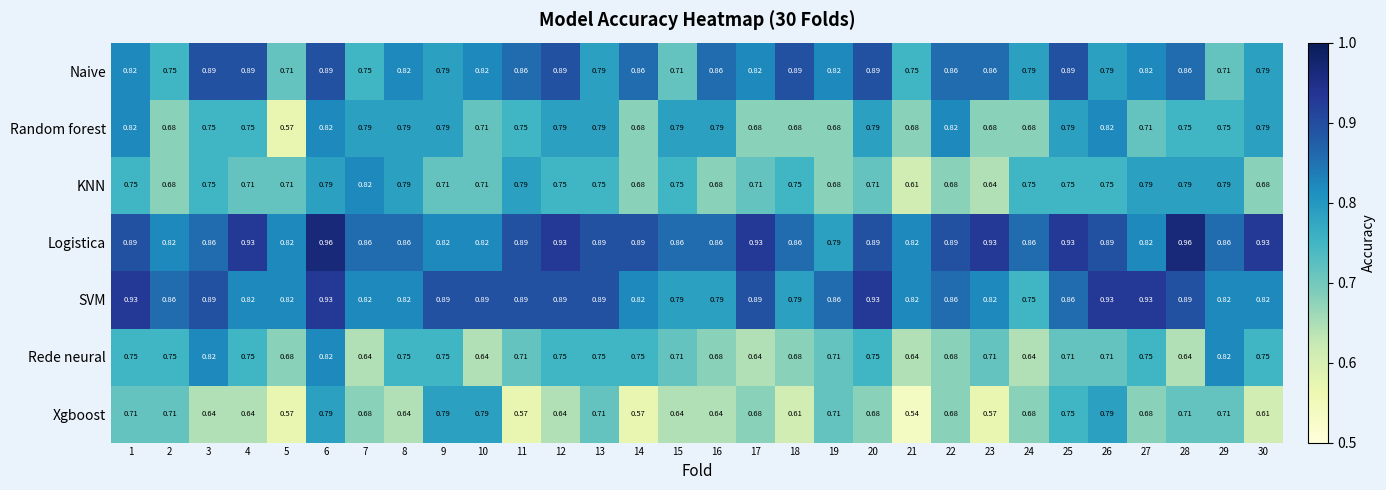

At which category is the sum across all series the highest?

6